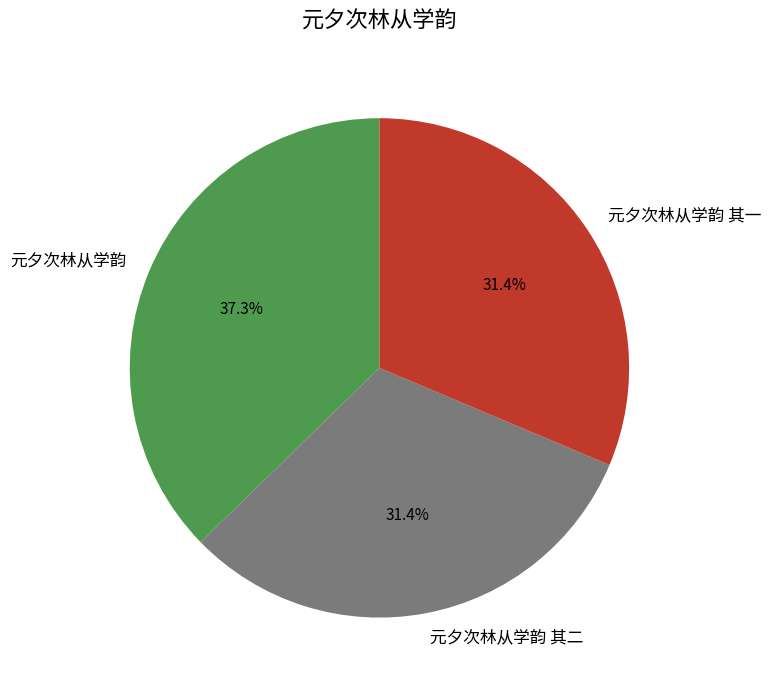

To the nearest percent, what portion does 元夕次林从学韵 其一 represent?

31%